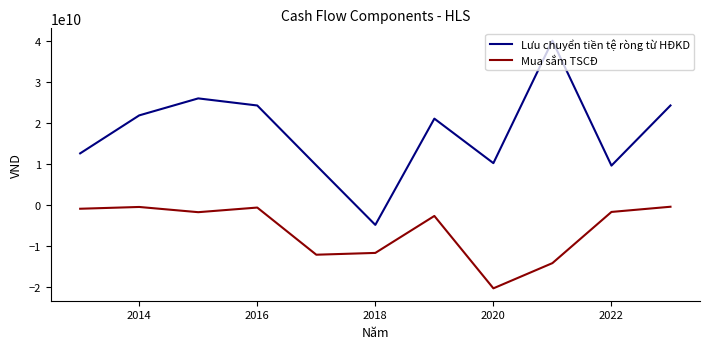

How many values in the Mua sắm TSCĐ series exceed -1768505455?

5